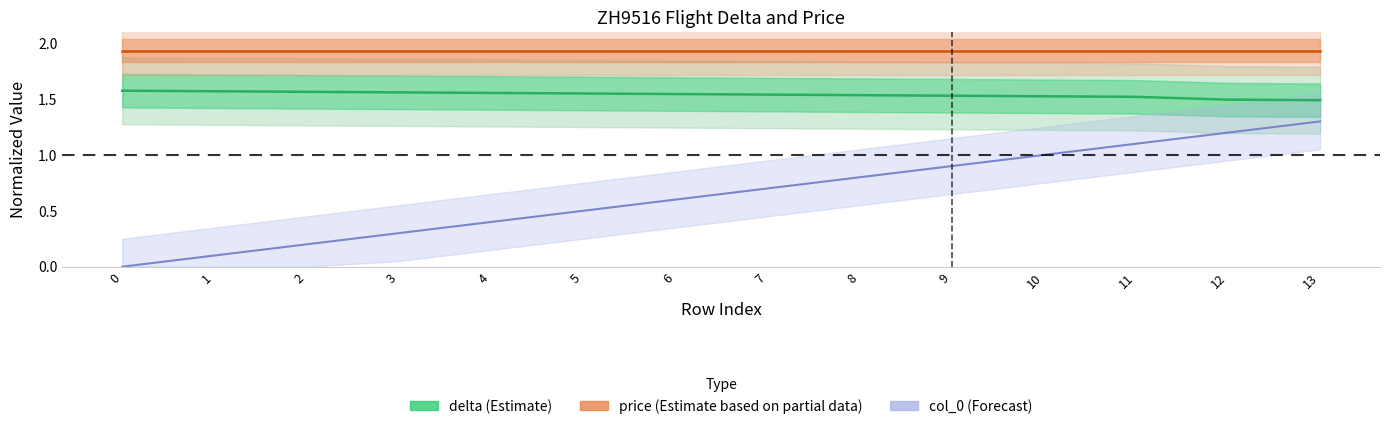

How many lines are shown in the chart?

3